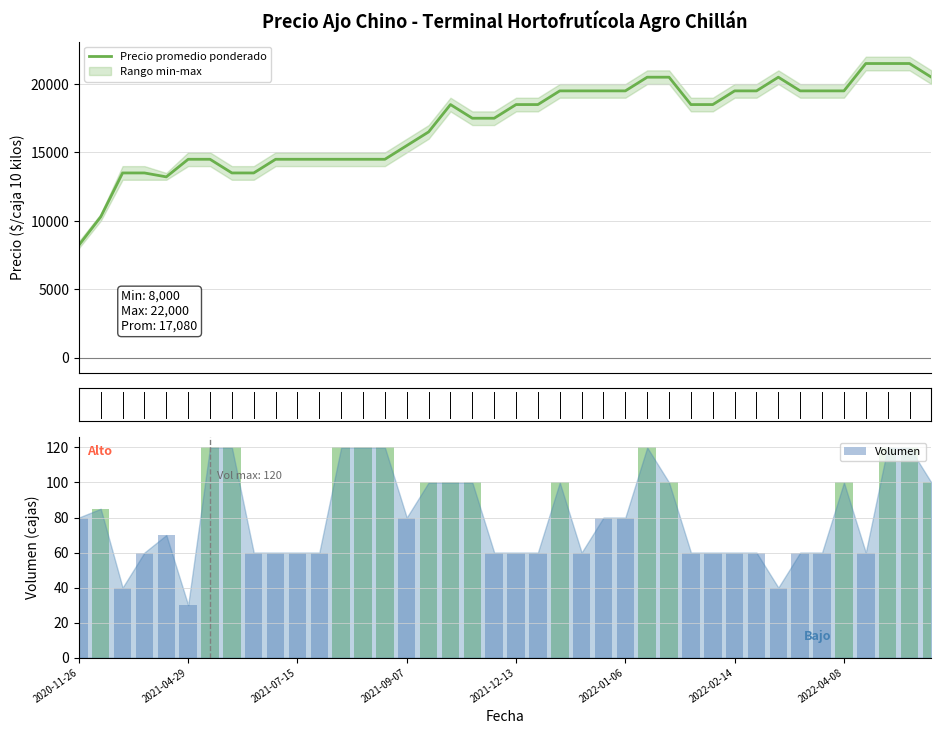

What is the sum of all Volumen values?

3205